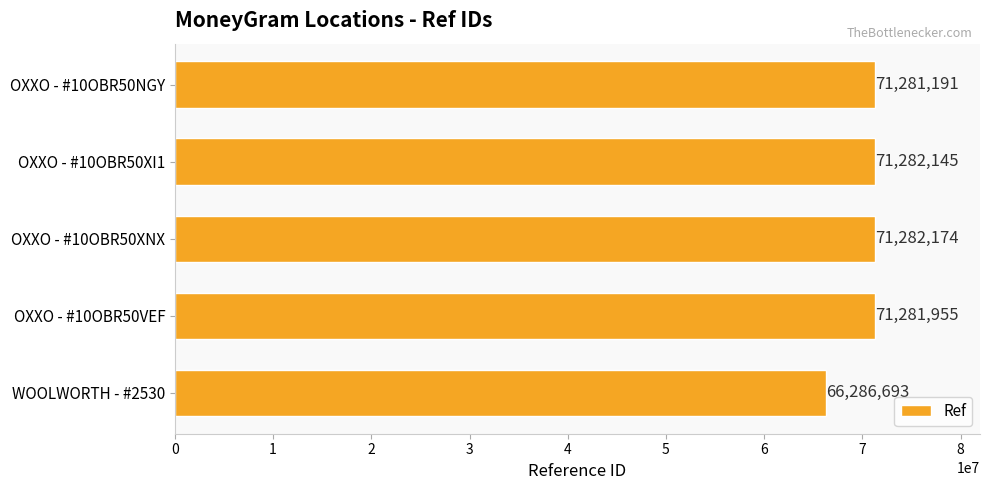

What is the difference between the maximum and minimum values?

4995481